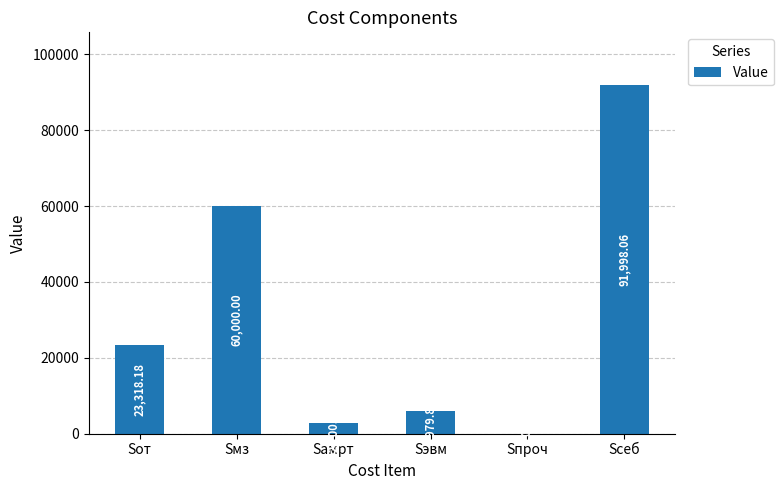

Are the bars grouped side by side (vs. stacked)?

No